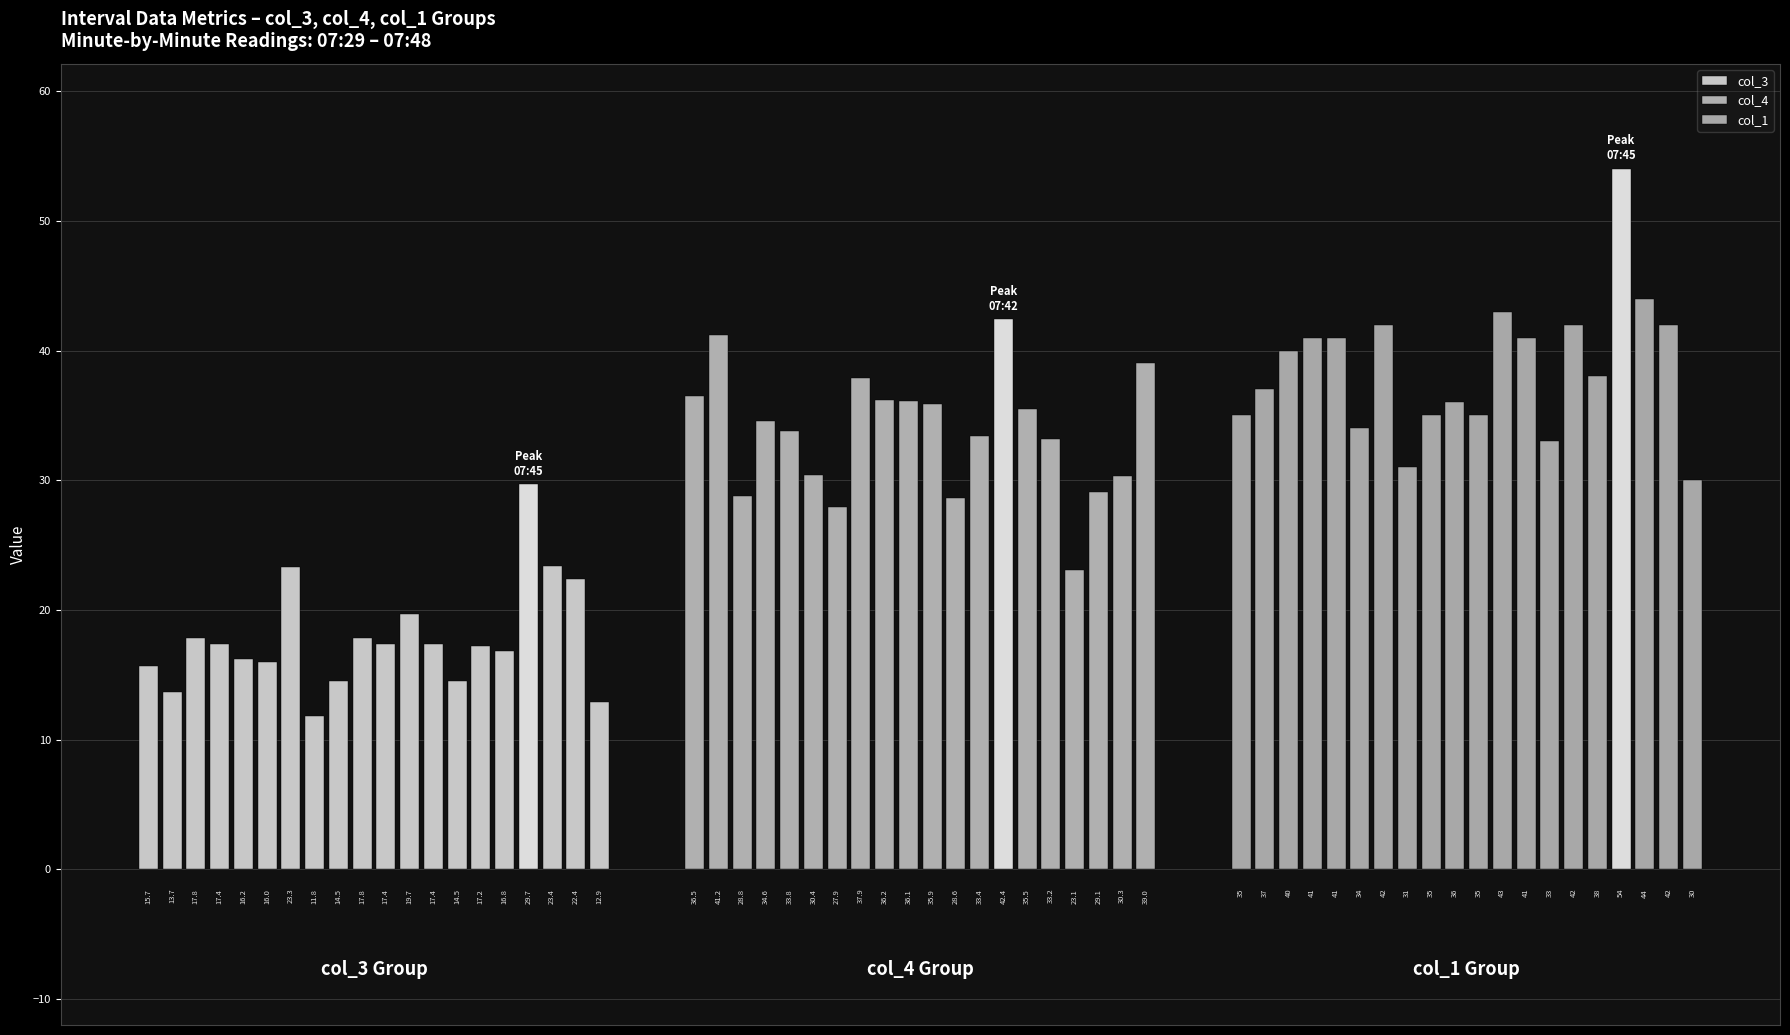

What is the spread (max minus min) of values at 07:40?

23.3